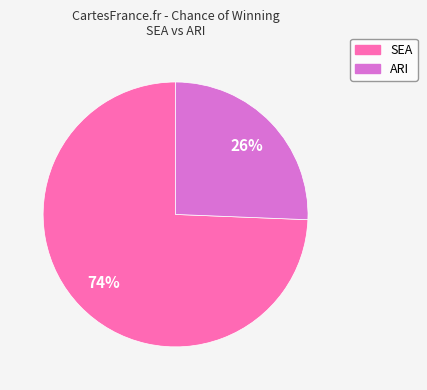

Which category accounts for the majority?

SEA